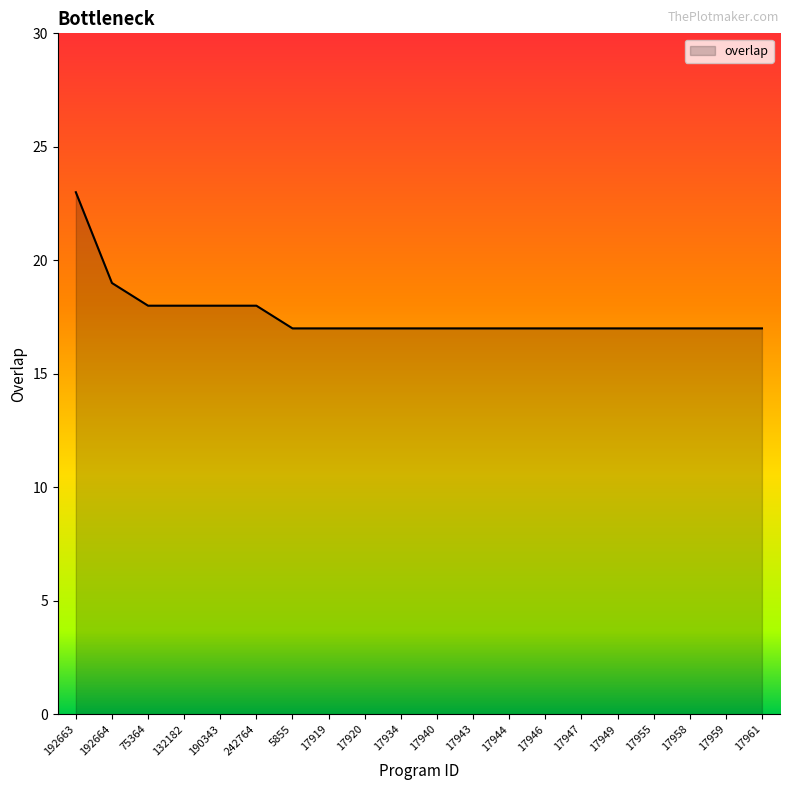

How many lines are shown in the chart?

1